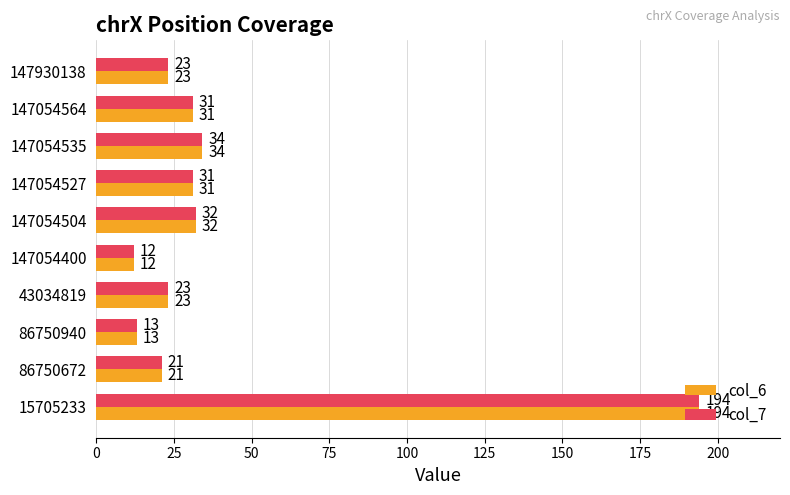

At which category is the sum across all series the highest?

15705233